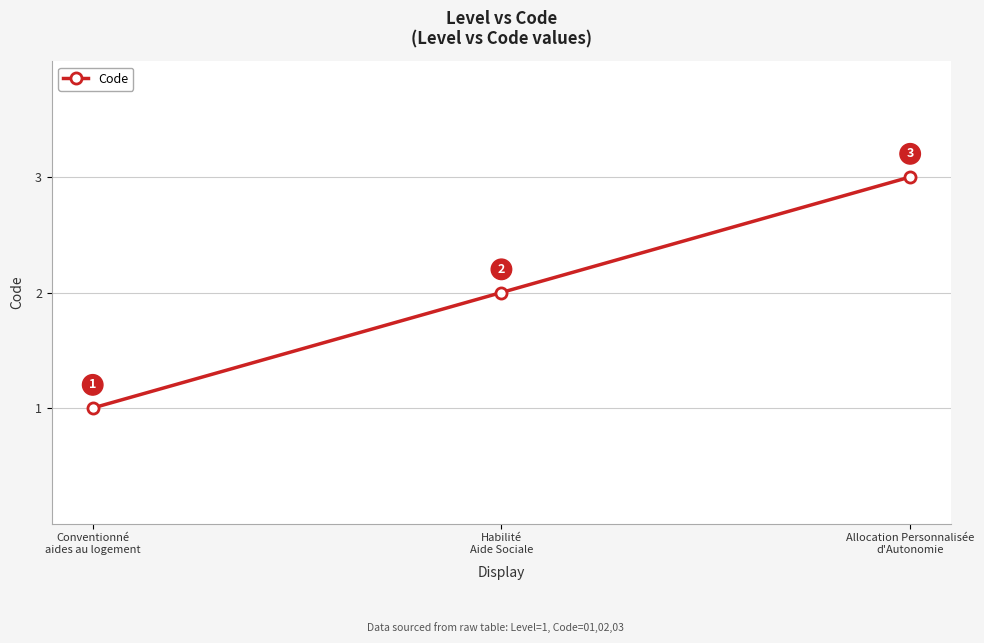

What is the sum of all values?

6